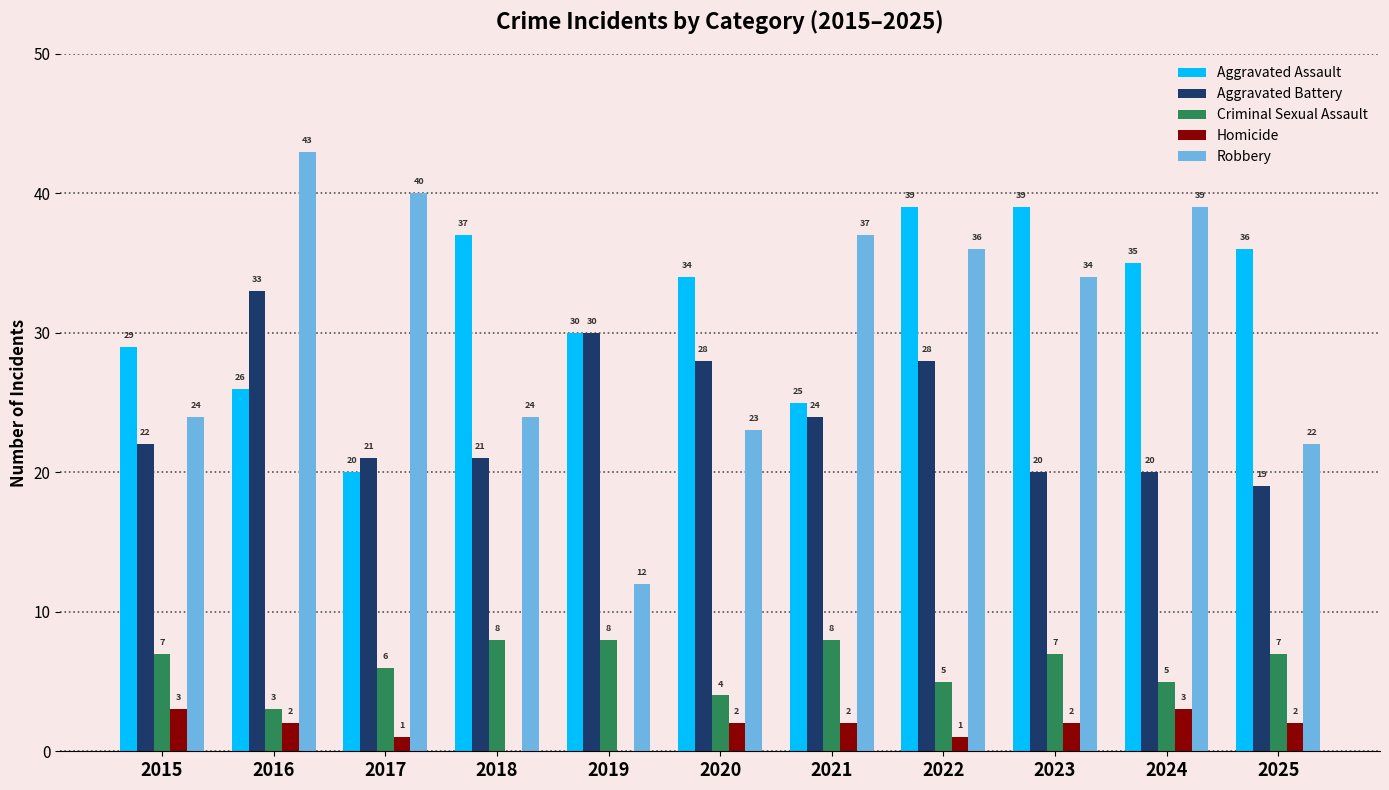

Reading left to right, transcribe all the data shown in this chart.

Aggravated Assault: 29	26	20	37	30	34	25	39	39	35	36
Aggravated Battery: 22	33	21	21	30	28	24	28	20	20	19
Criminal Sexual Assault: 7	3	6	8	8	4	8	5	7	5	7
Homicide: 3	2	1	0	0	2	2	1	2	3	2
Robbery: 24	43	40	24	12	23	37	36	34	39	22